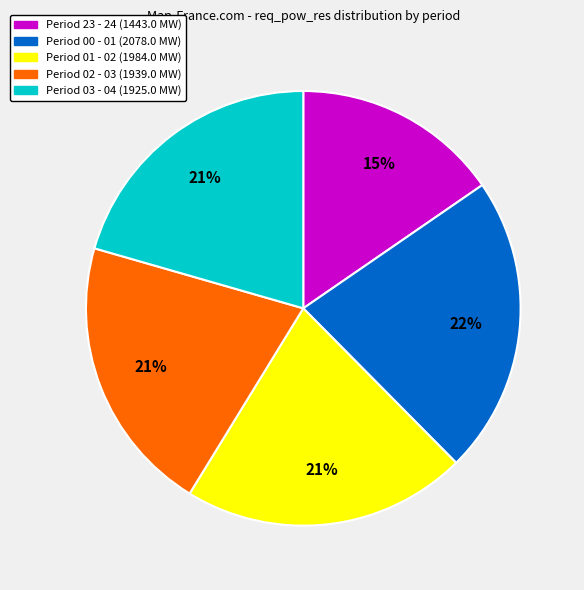

Does any single category account for the majority?

No